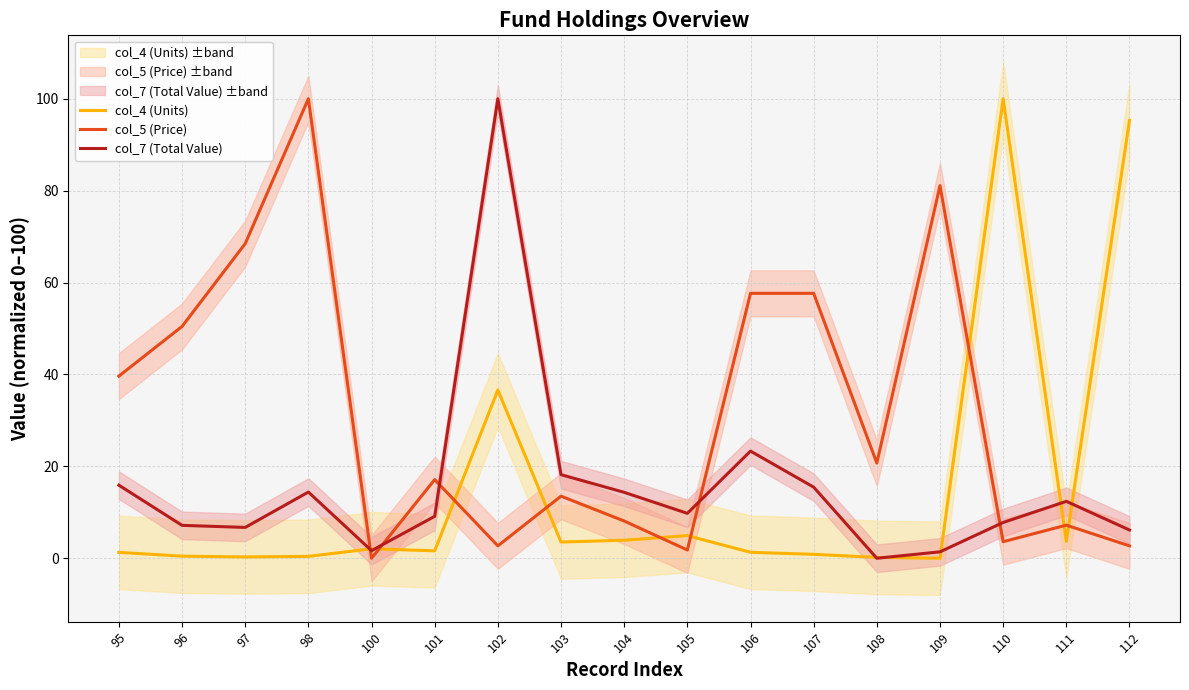

What is the spread (max minus min) of values at 112?

92.6